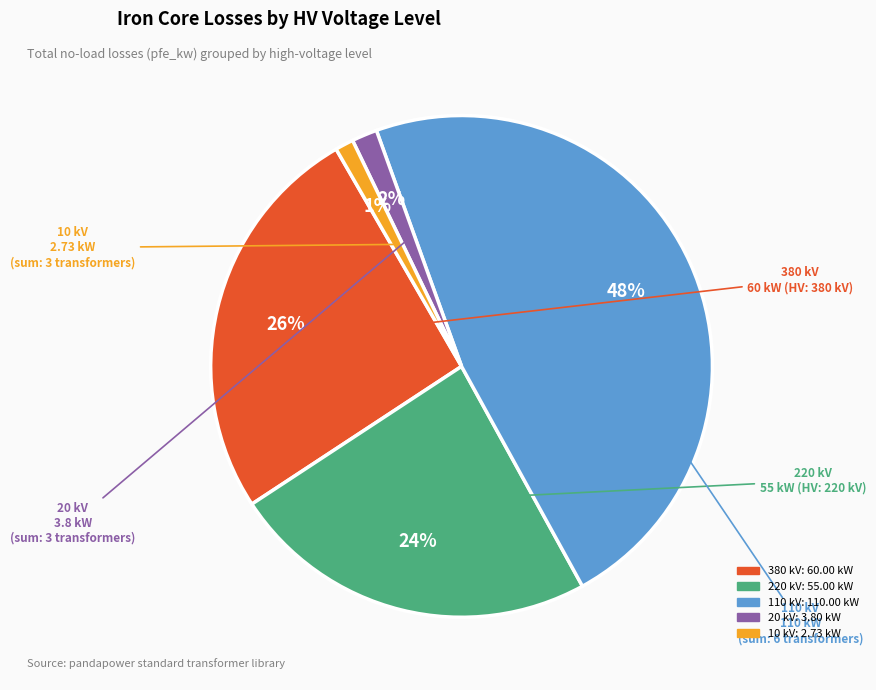

Combined, do 20 and 220 account for over 50%?

No